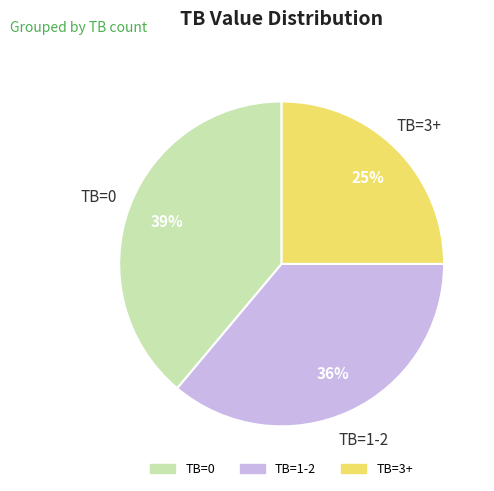

What percentage is the TB=0 slice, to the nearest percent?

39%